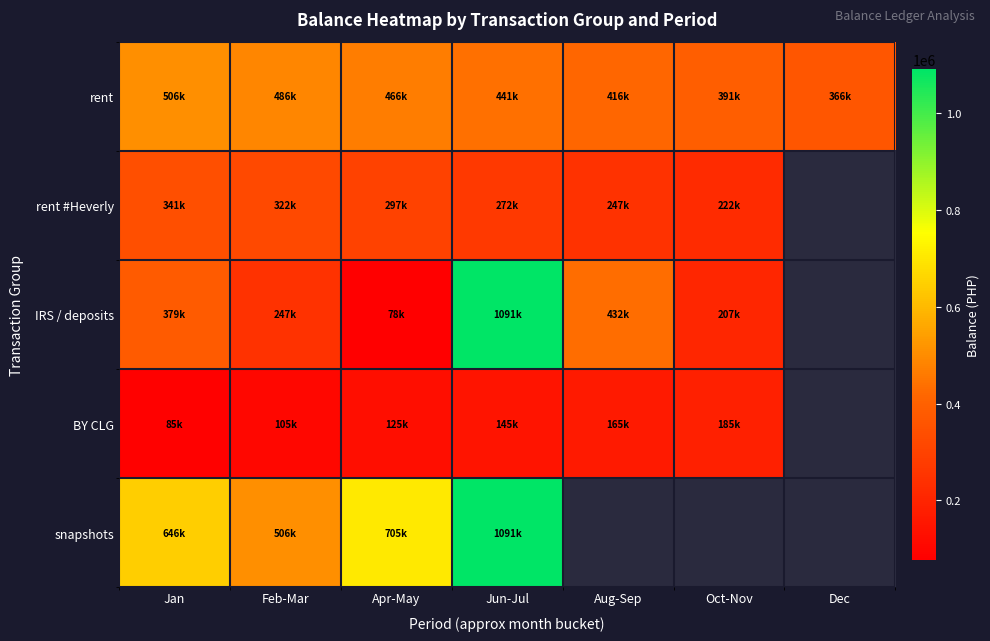

Which category has the lowest value in the rent series?

Dec